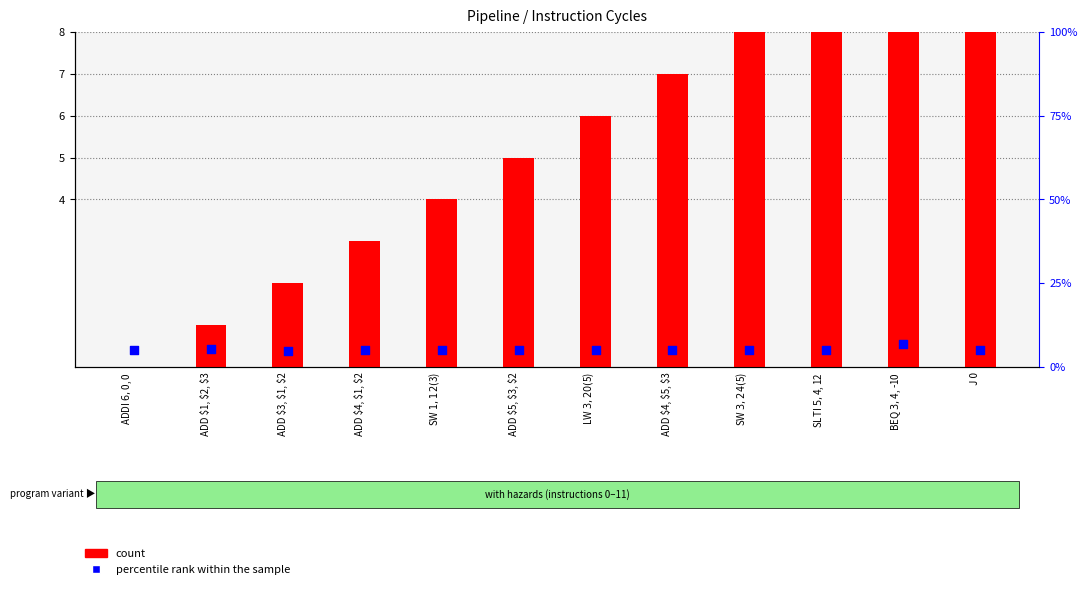

What is the total value across all series at  ADD $4, $5, $3?

11.9